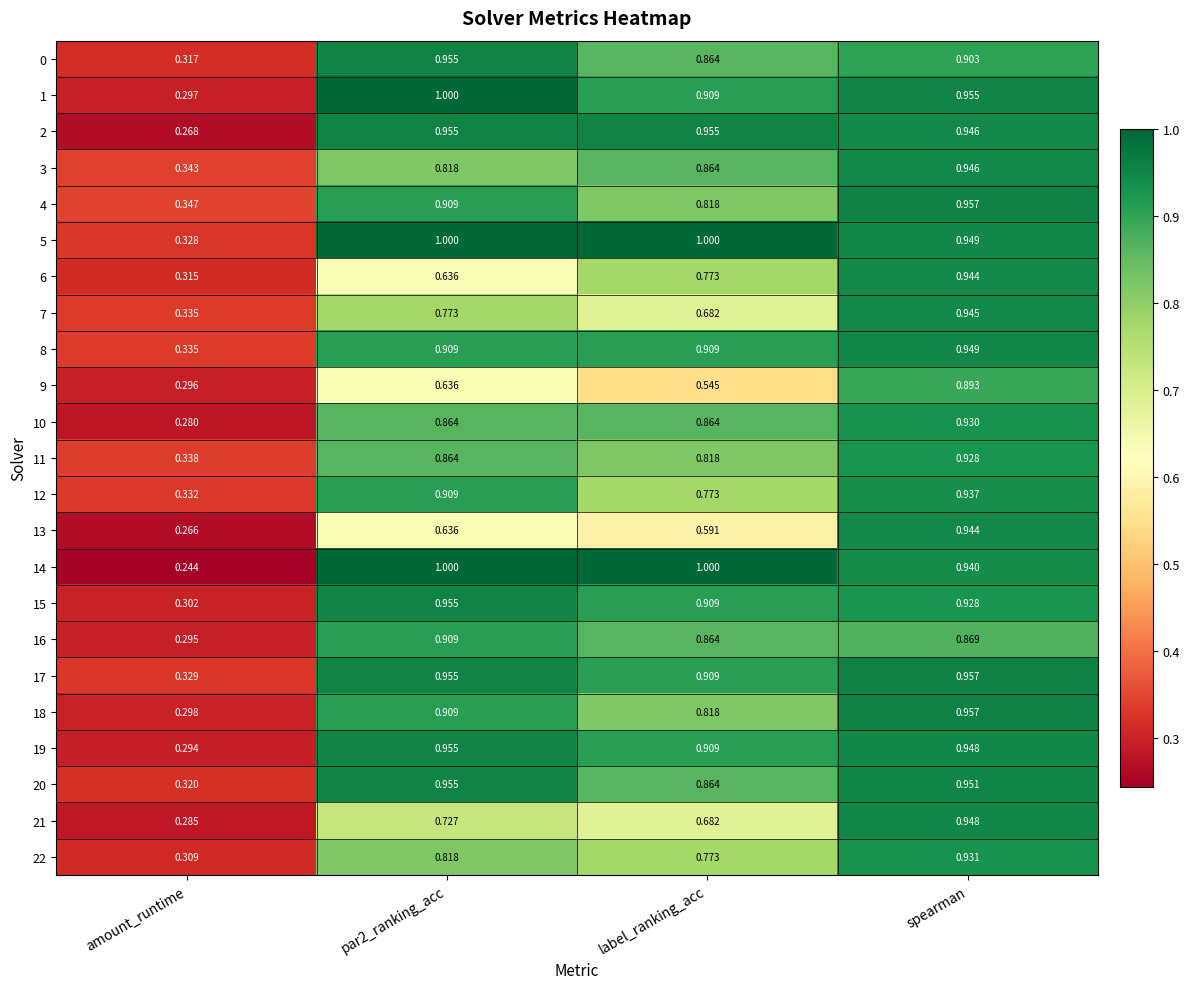

Which category has the highest value in the 13 series?

spearman